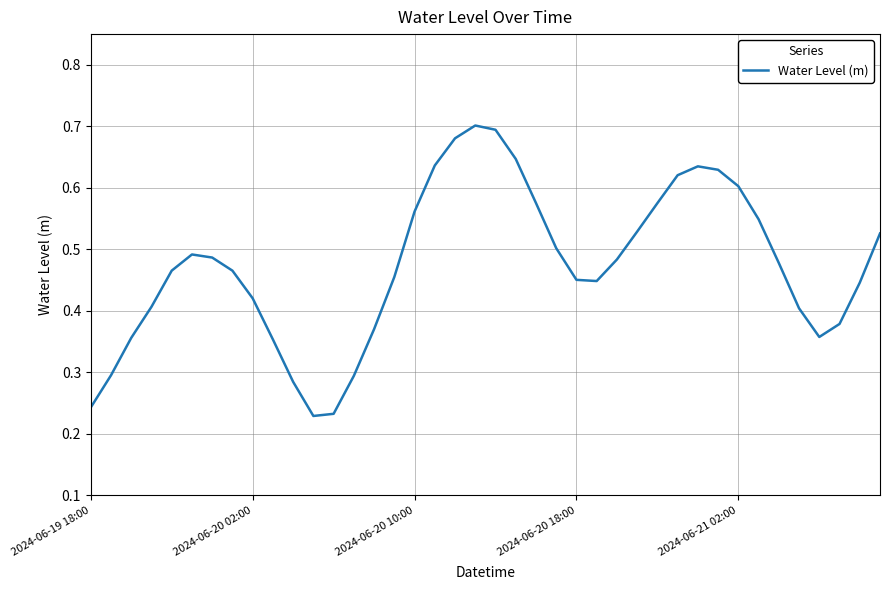

At which label is the value closest to 0?

11